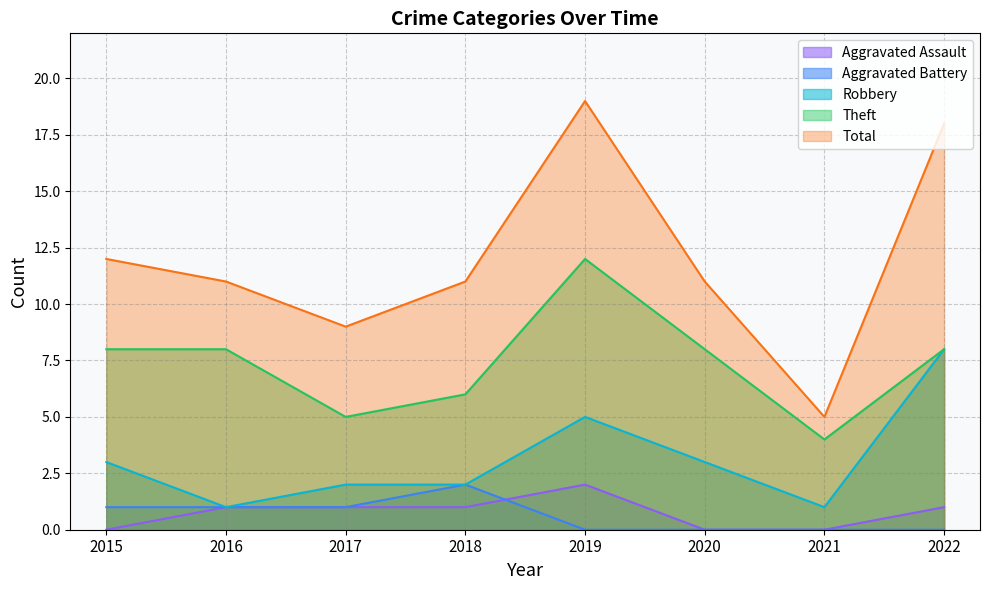

At which category does Total reach its first local valley?

2017